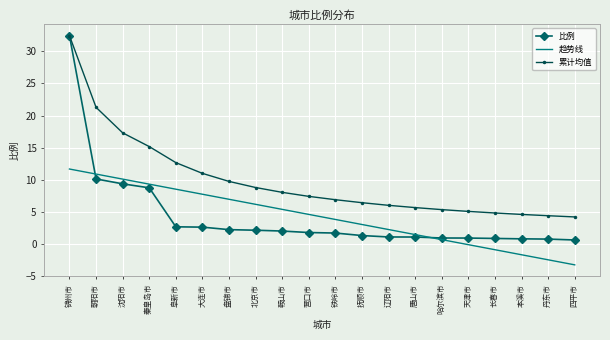

What is the sum of the 比例 values at 锦州市 and 辽阳市?

33.5